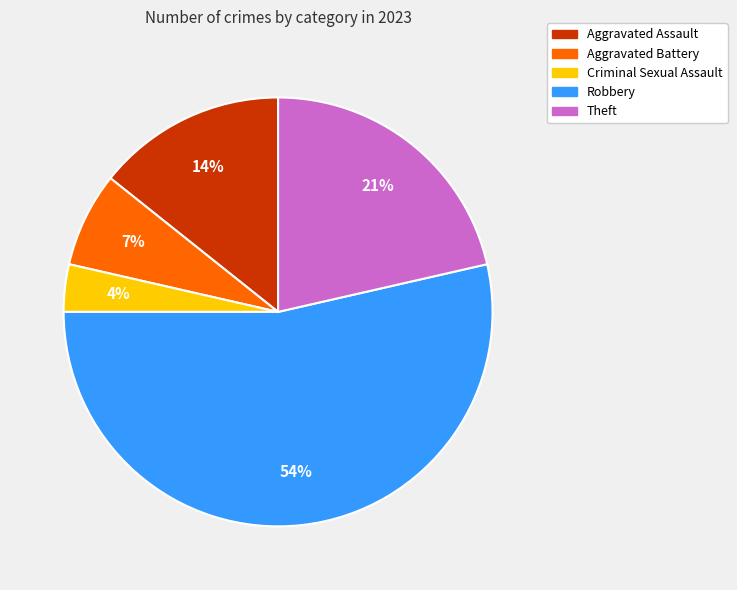

Which slice is the largest?

Robbery